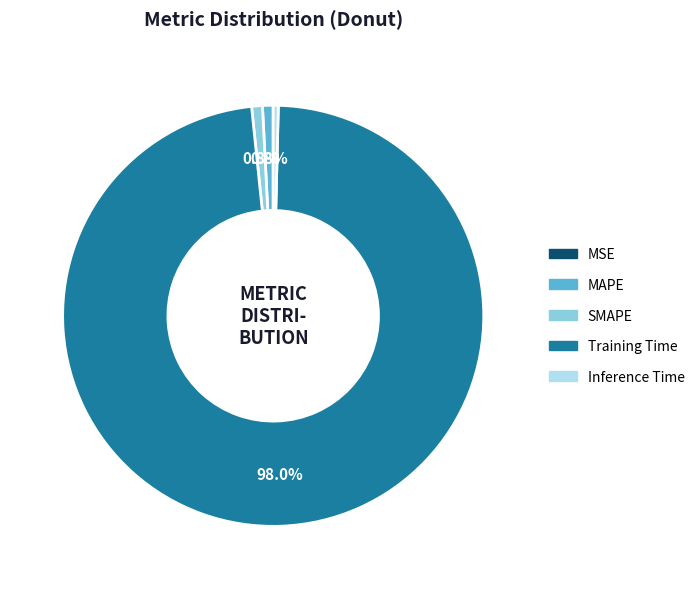

Is there any slice that represents more than half of the pie?

Yes